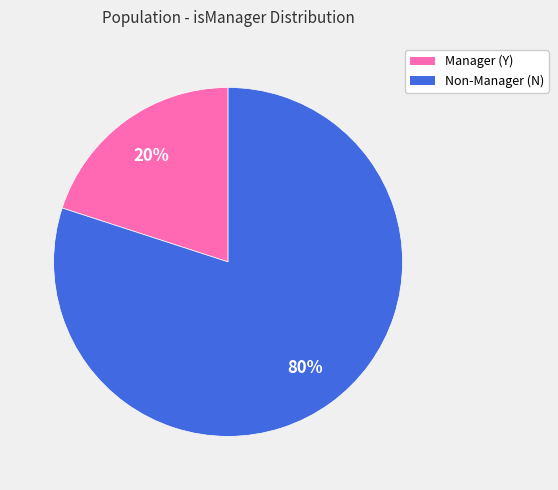

Is there a majority slice in this chart?

Yes